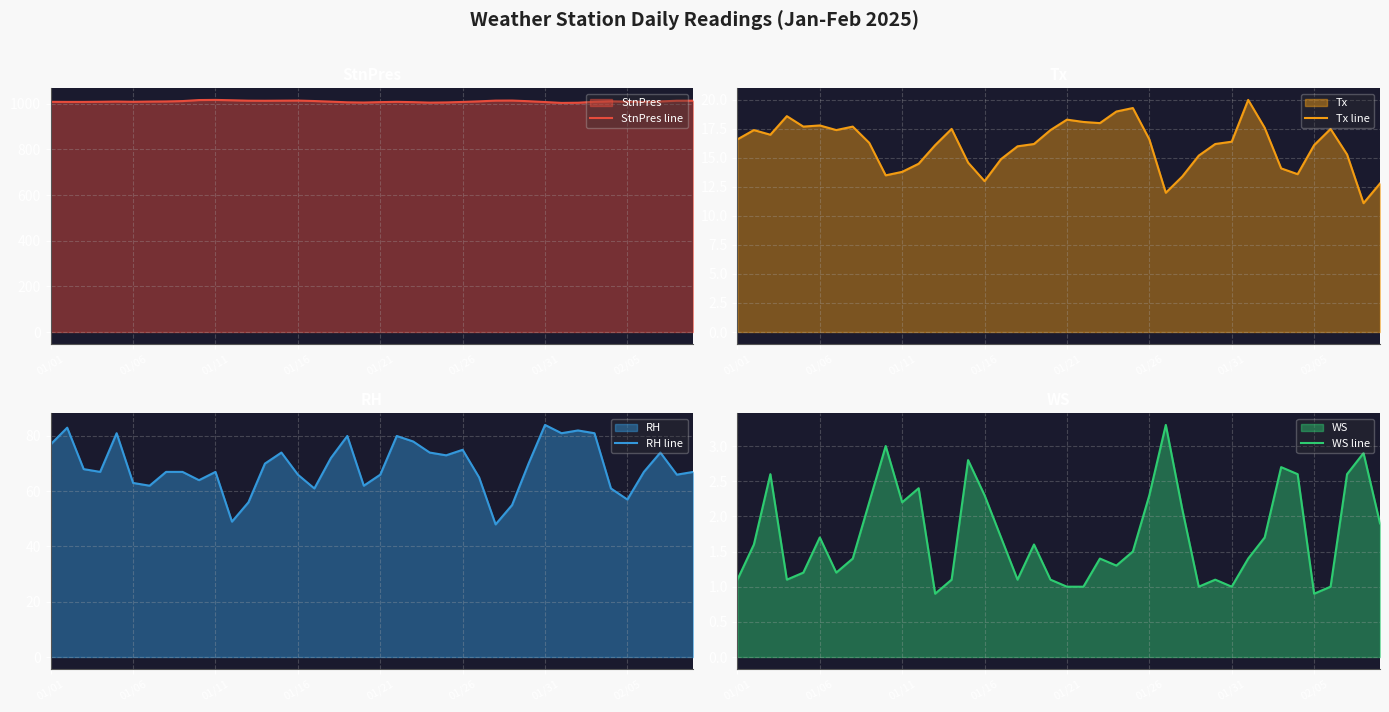

Rank the series by their maximum value, from highest to lowest.

StnPres line, RH line, Tx line, WS line